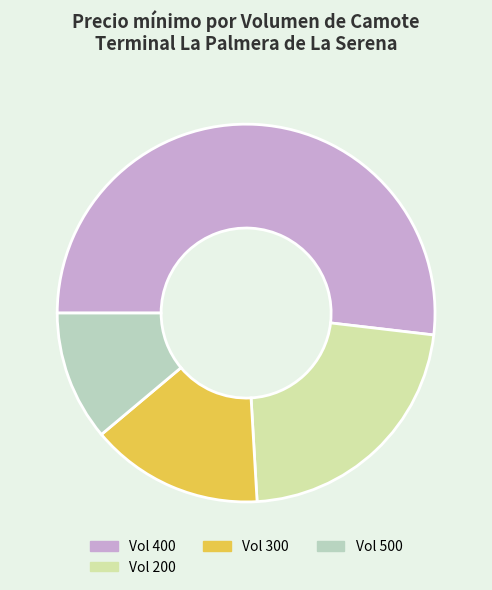

Approximately how many times larger is the value at Vol 300 compared to Vol 400?

0.3